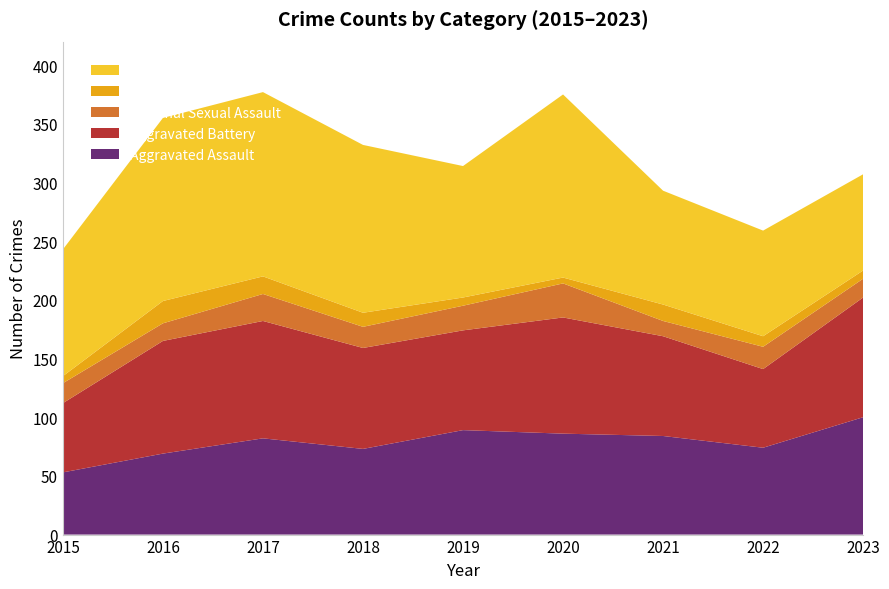

Reading right to left, list all the values displayed in this chart.

Aggravated Assault: 2023=100	2022=74	2021=84	2020=86	2019=89	2018=73	2017=82	2016=69	2015=53
Aggravated Battery: 2023=102	2022=67	2021=85	2020=99	2019=85	2018=86	2017=100	2016=96	2015=59
Criminal Sexual Assault: 2023=16	2022=19	2021=13	2020=29	2019=21	2018=18	2017=23	2016=15	2015=17
Homicide: 2023=7	2022=9	2021=14	2020=5	2019=7	2018=12	2017=15	2016=19	2015=6
Robbery: 2023=82	2022=90	2021=97	2020=156	2019=112	2018=143	2017=157	2016=156	2015=108